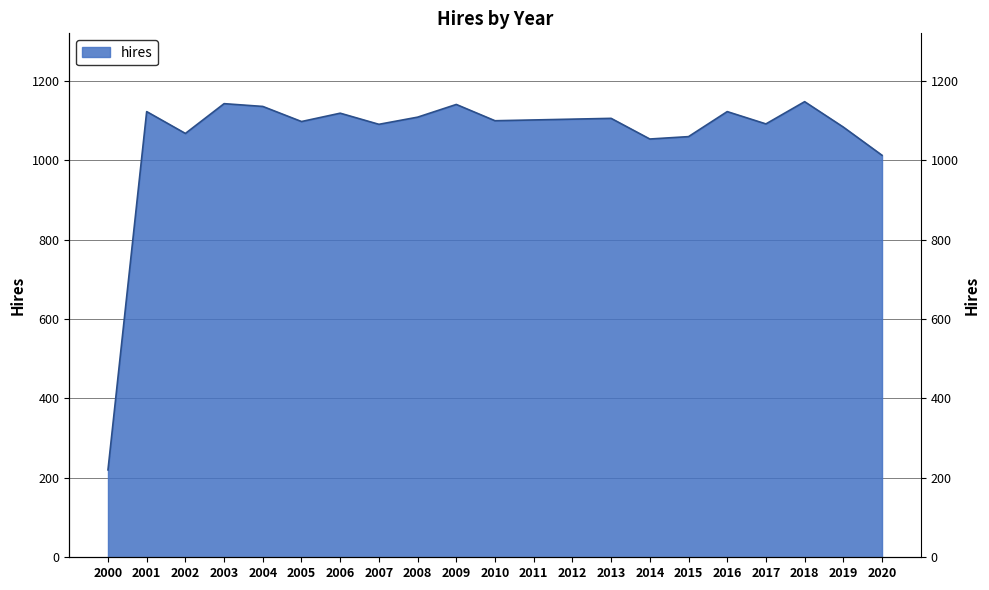

What is the value of the 4th point from the left?

1142